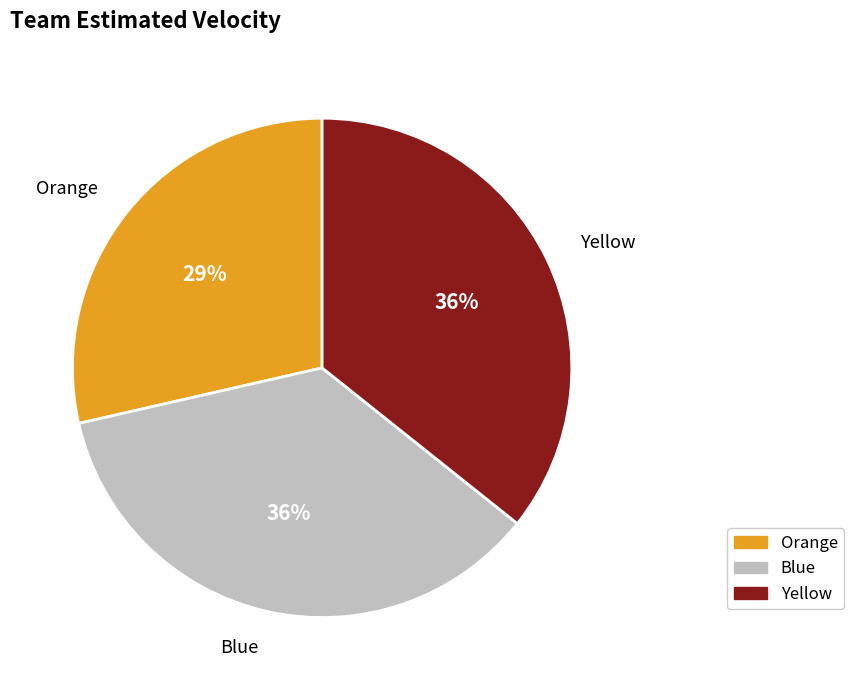

What is the smallest slice in the pie chart?

Orange